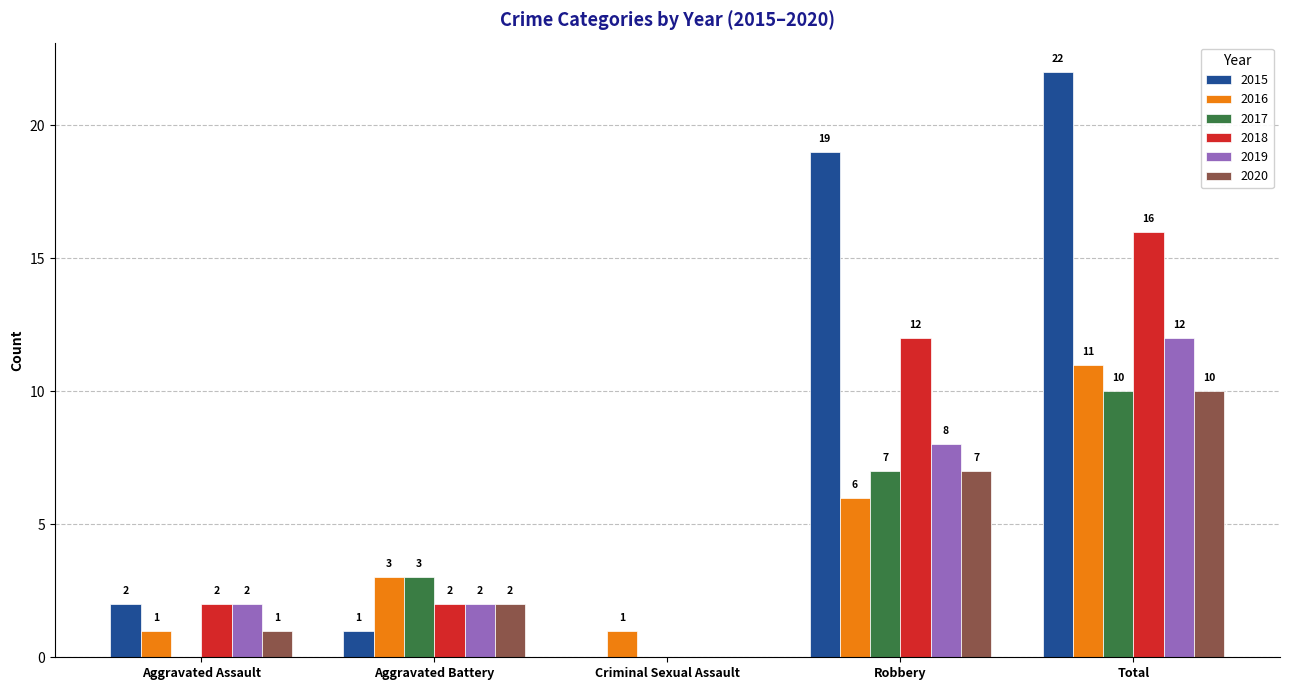

Reading left to right, list all the values displayed in this chart.

2015: Aggravated Assault=2	Aggravated Battery=1	Criminal Sexual Assault=0	Robbery=19	Total=22
2016: Aggravated Assault=1	Aggravated Battery=3	Criminal Sexual Assault=1	Robbery=6	Total=11
2017: Aggravated Assault=0	Aggravated Battery=3	Criminal Sexual Assault=0	Robbery=7	Total=10
2018: Aggravated Assault=2	Aggravated Battery=2	Criminal Sexual Assault=0	Robbery=12	Total=16
2019: Aggravated Assault=2	Aggravated Battery=2	Criminal Sexual Assault=0	Robbery=8	Total=12
2020: Aggravated Assault=1	Aggravated Battery=2	Criminal Sexual Assault=0	Robbery=7	Total=10